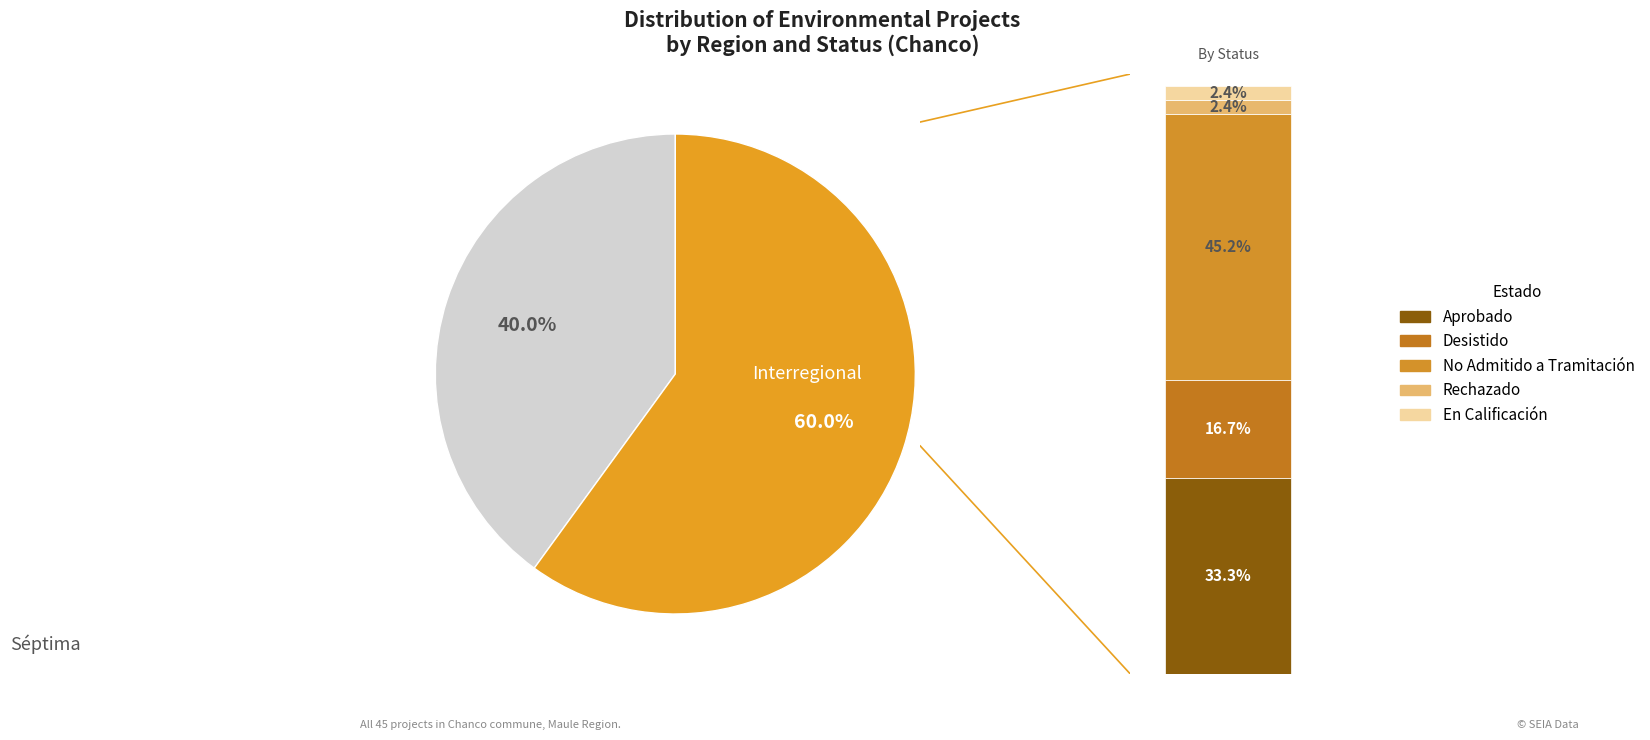

Is it true that Séptima is 40% of the pie?

True